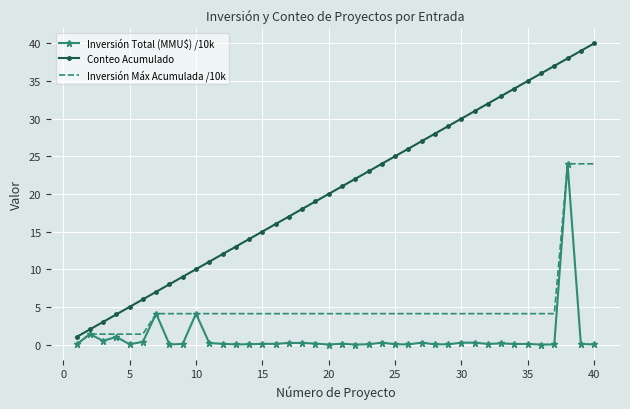

Rank the series by their average value, from highest to lowest.

Conteo Acumulado, Inversión Máx Acumulada /10k, Inversión Total (MMU$) /10k